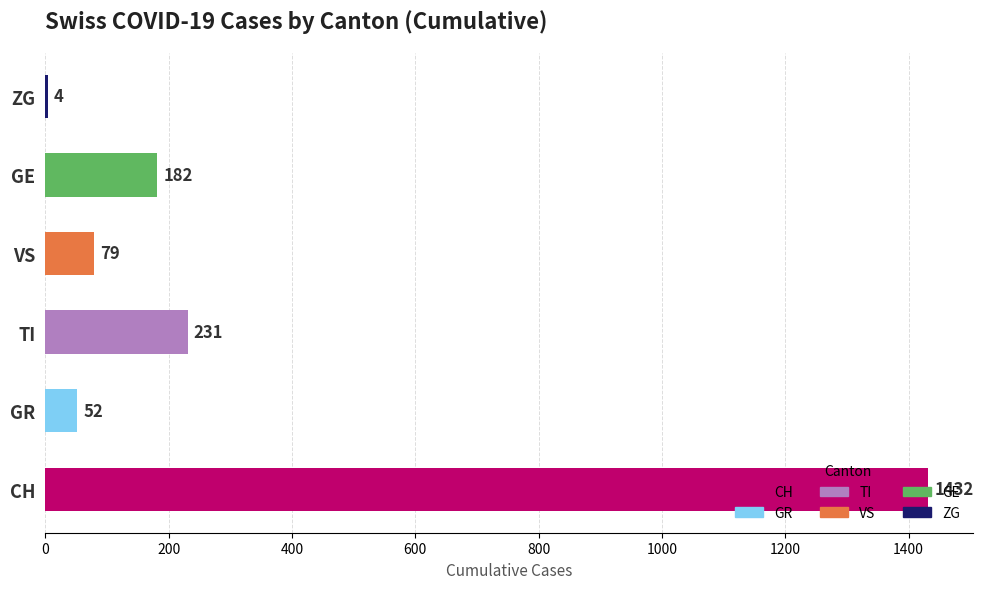

The value at GE is 239. True or false?

False